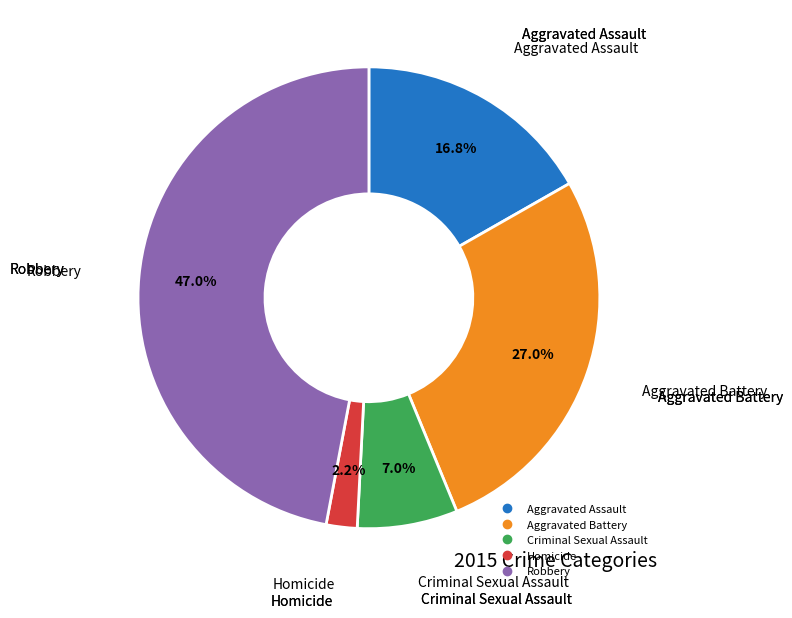

Does any single category account for the majority?

No